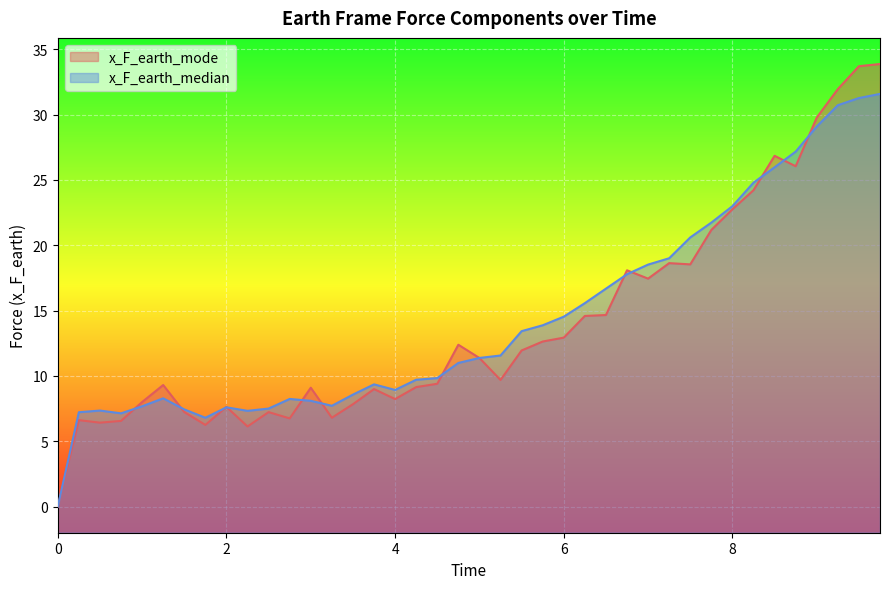

Which series has the largest total across all categories?

x_F_earth_median